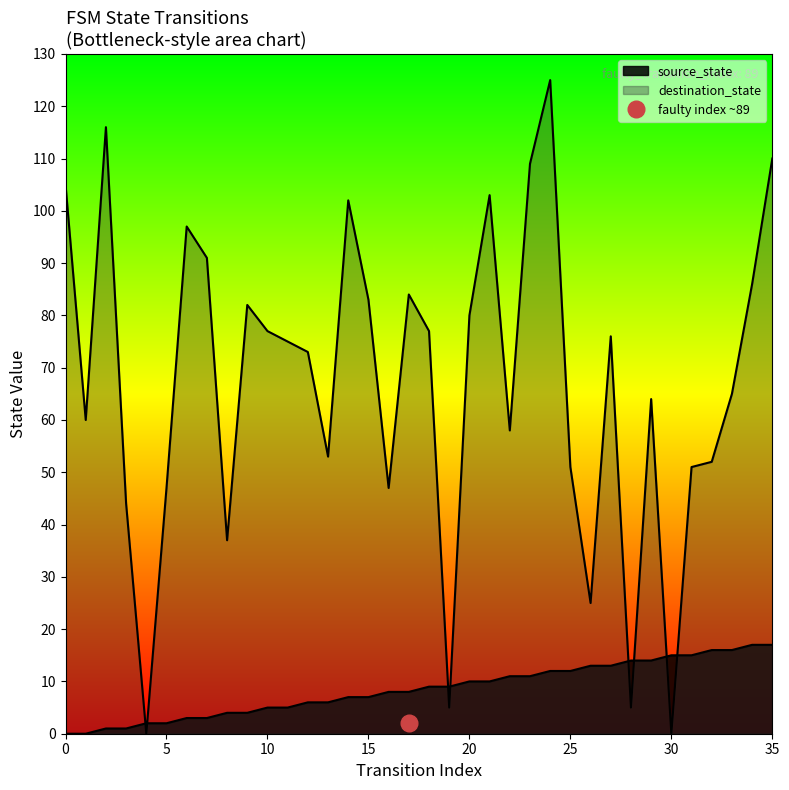

What is the approximate value of source_state at 6?

3